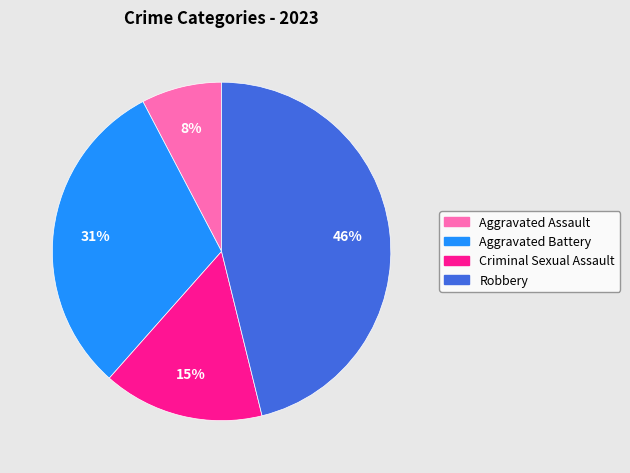

What percentage is the Robbery slice, to the nearest percent?

46%